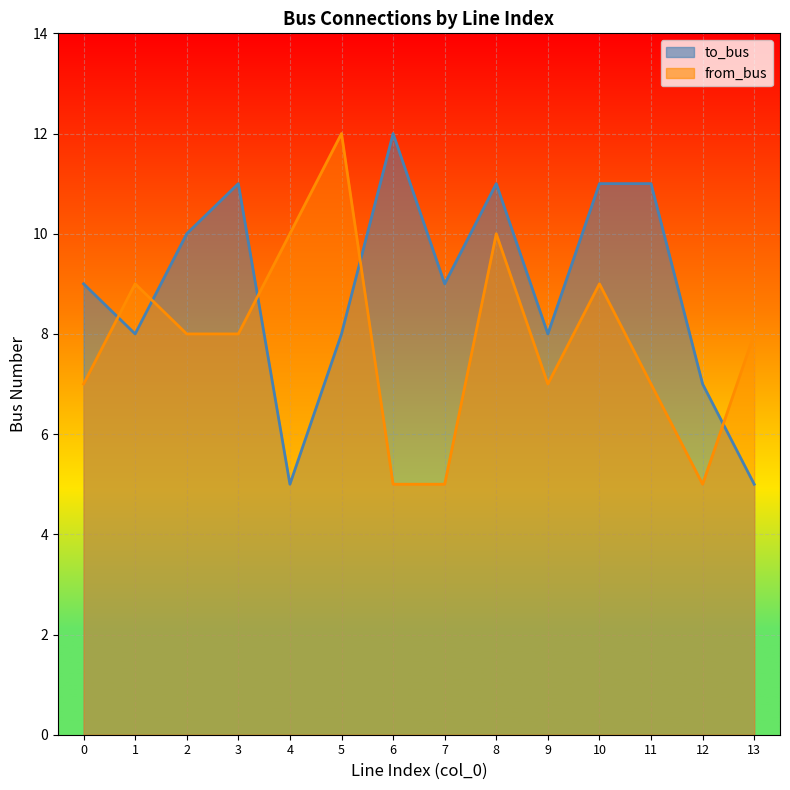

How many intersections are there between from_bus and to_bus?

5